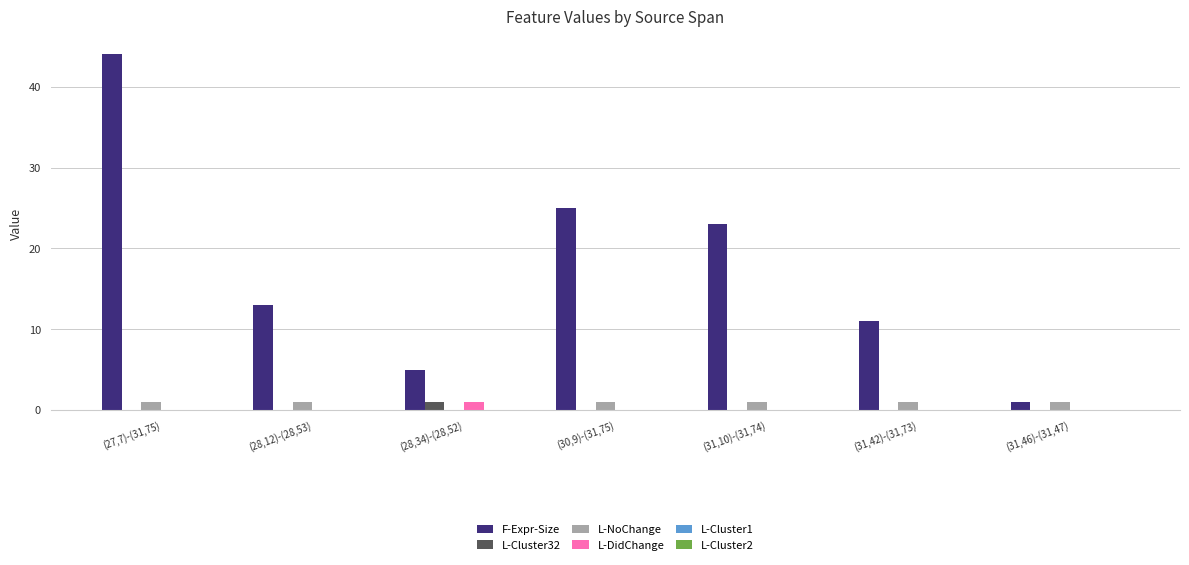

Which series changed the most between (28,34)-(28,52) and (30,9)-(31,75)?

F-Expr-Size